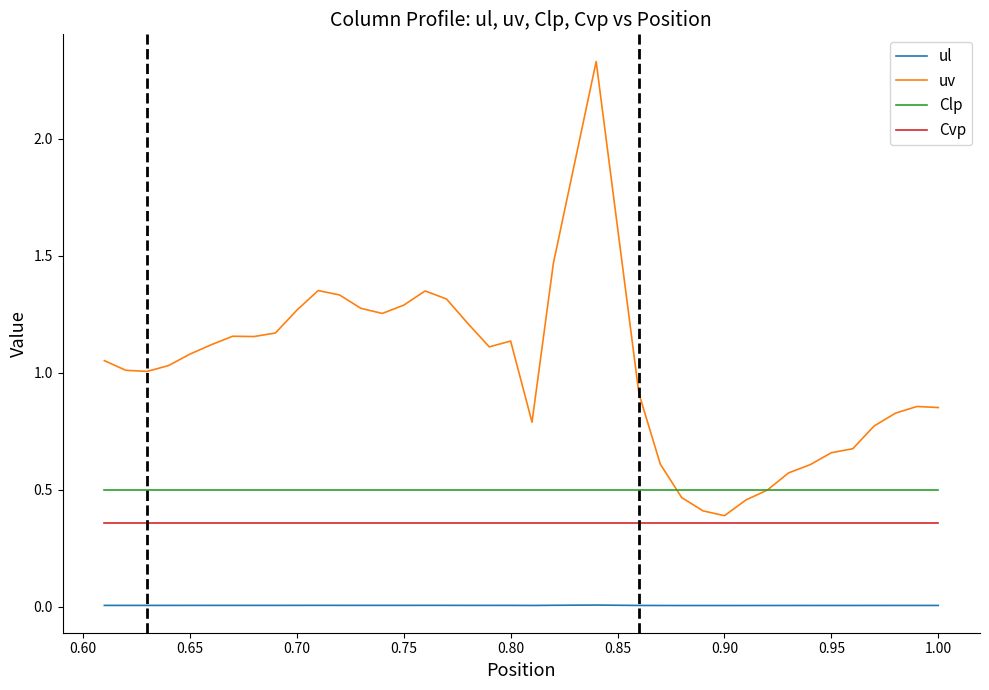

Does the chart display data point markers on the line(s)?

No